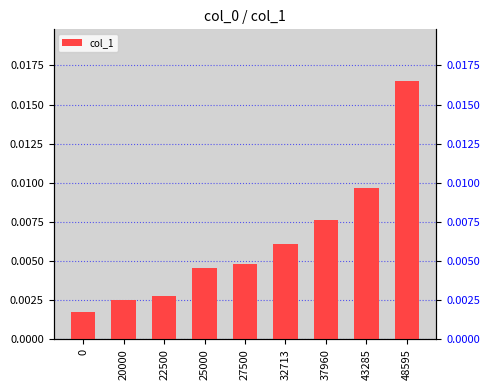

Which category has the highest value across all series?

48595